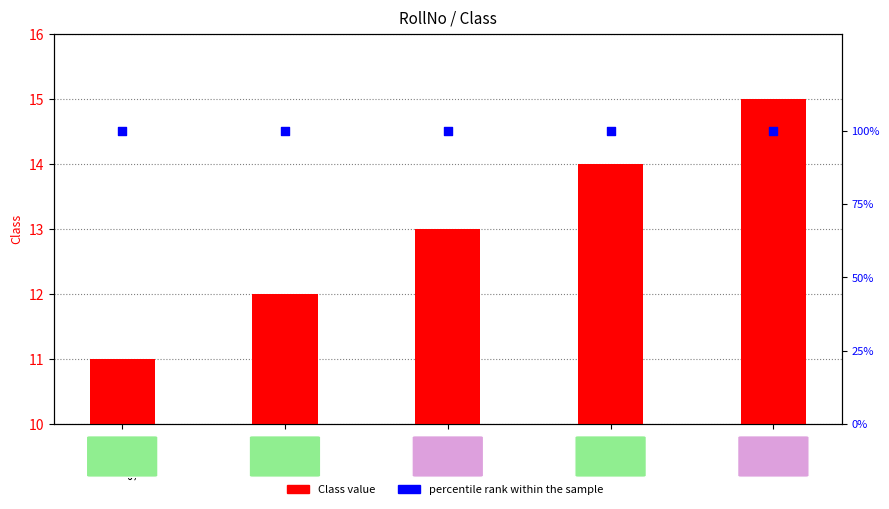

Which series contains the lowest Y value?

Class